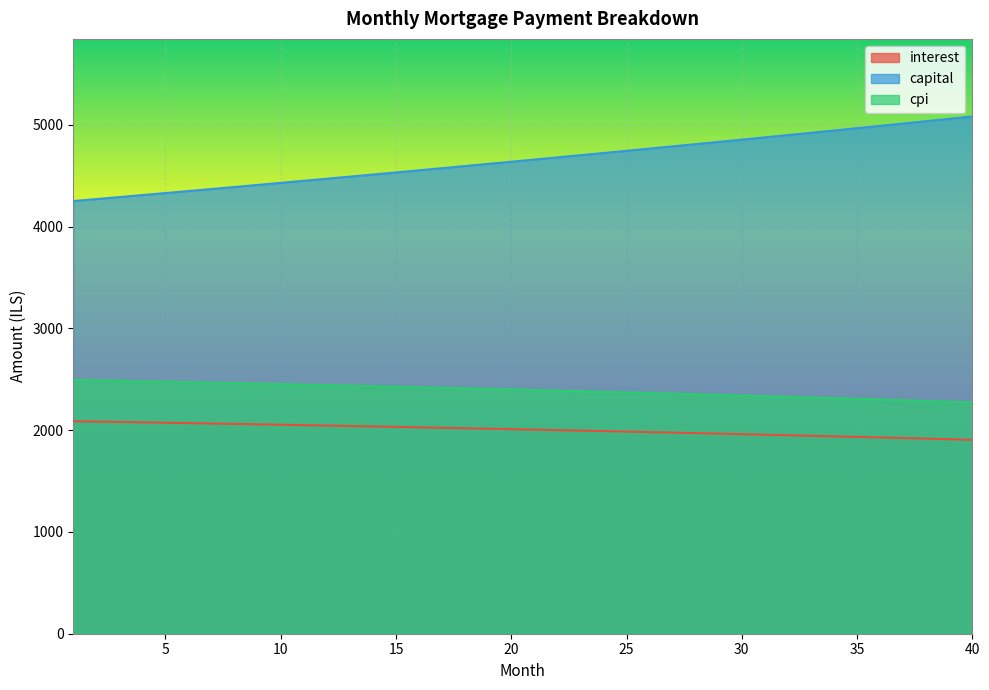

The interest series shows 2057.9 at 9. True or false?

True